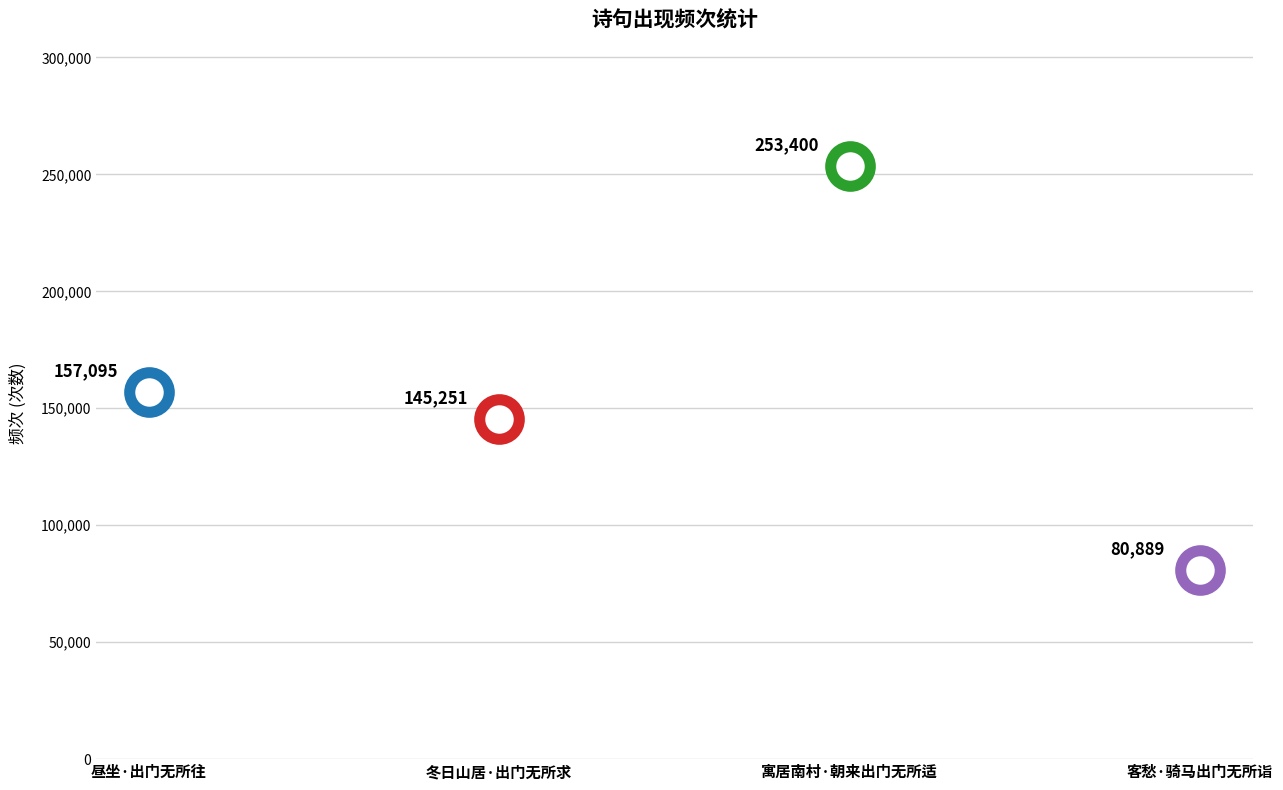

What is the ratio of the value at 冬日山居·出门无所求 to the value at 客愁·骑马出门无所诣?

1.8